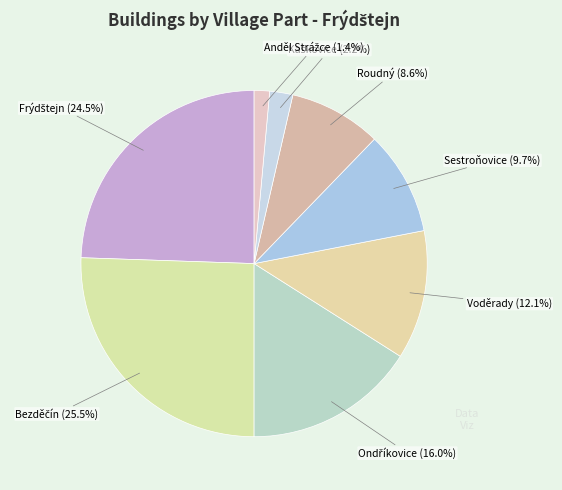

Rank the categories by value from lowest to highest.

Anděl Strážce, Kaškovice, Roudný, Sestroňovice, Voděrady, Ondříkovice, Frýdštejn, Bezděčín